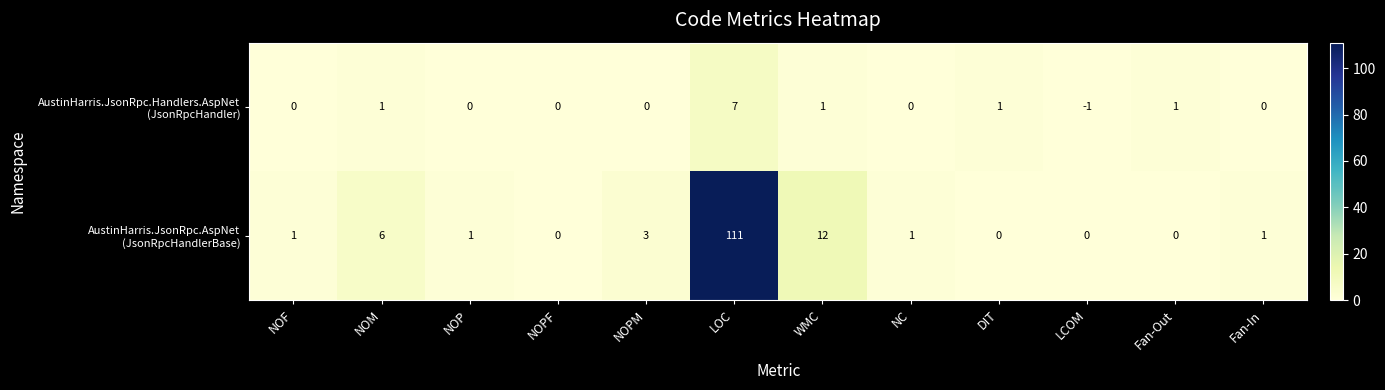

Which label corresponds to the smallest value in the chart?

LCOM